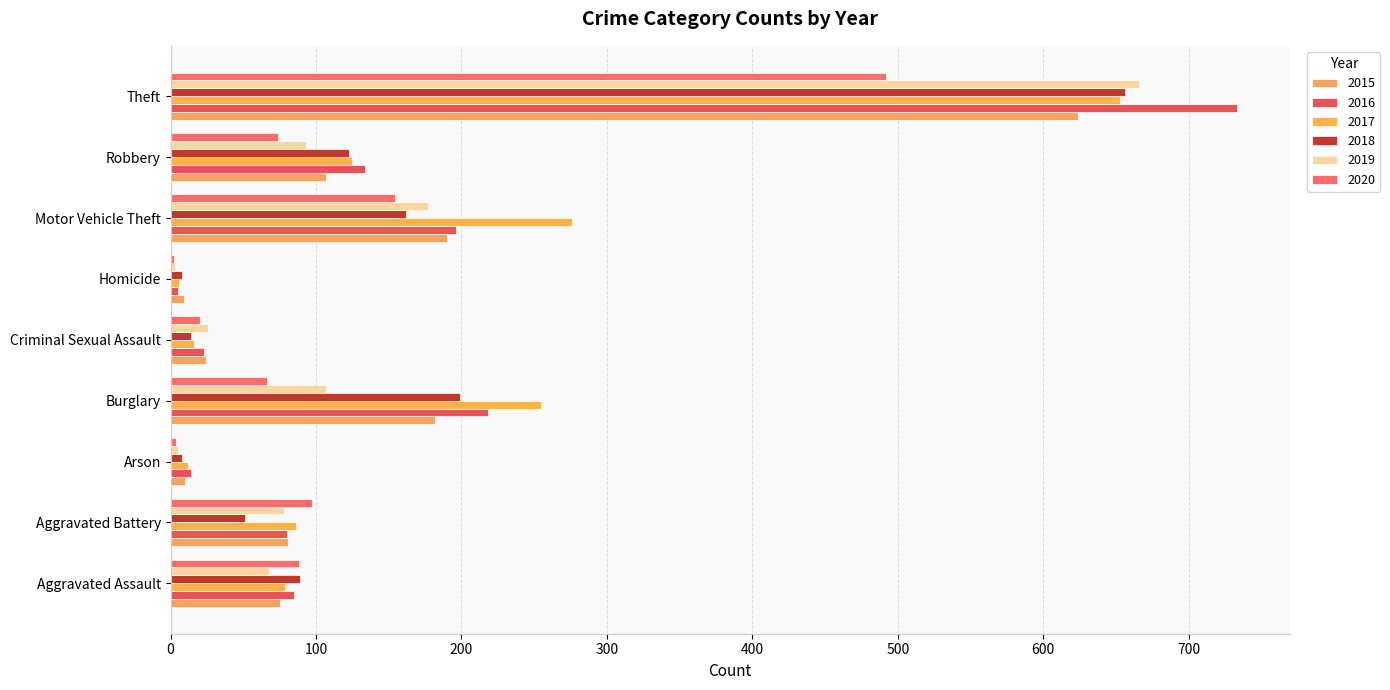

How many distinct data groups are displayed?

6